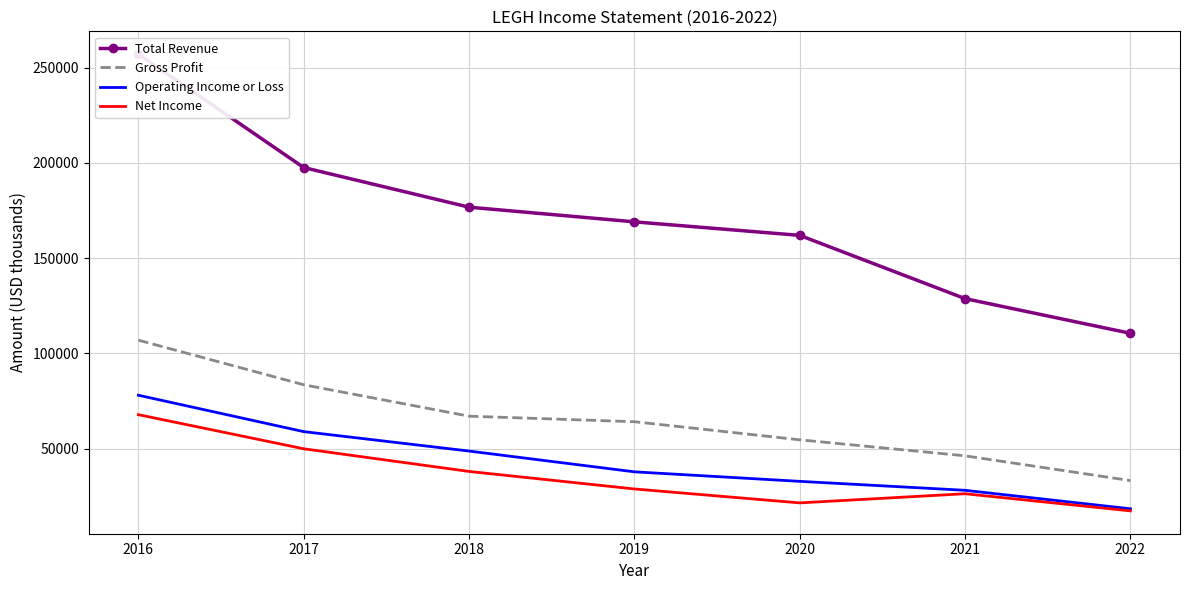

True or false: Gross Profit has more than 2 interior local peaks.

False